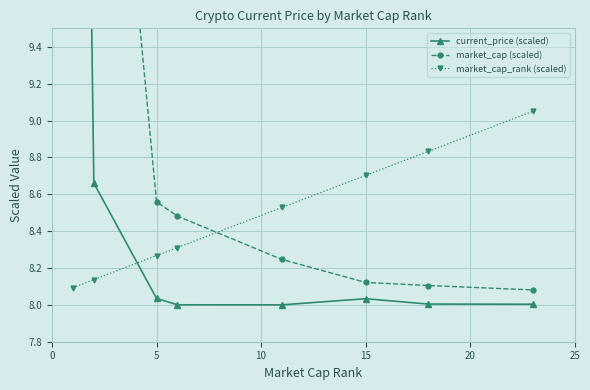

How many data points does each series have?

8